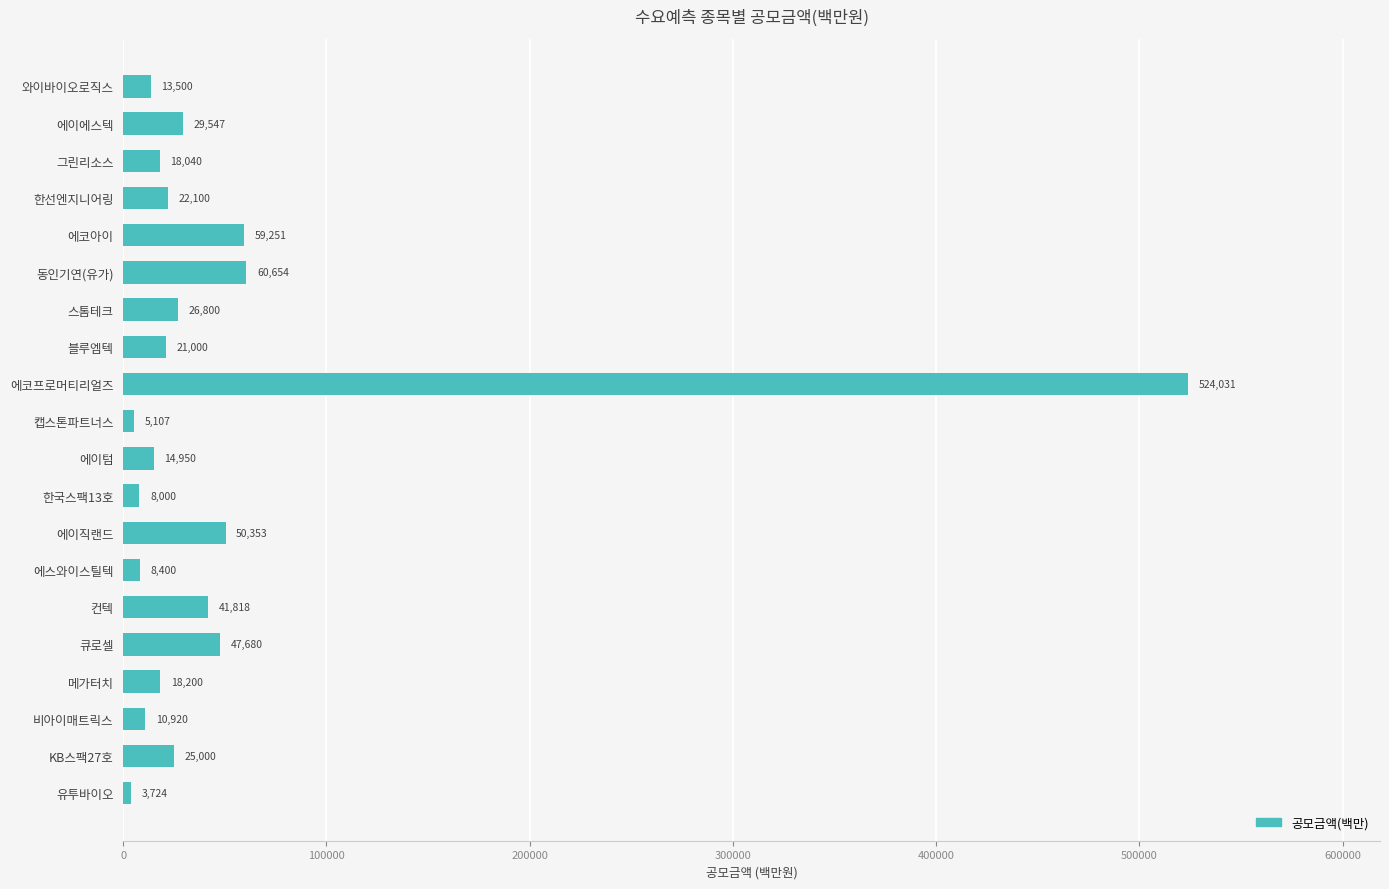

Reading top to bottom, list all the values displayed in this chart.

13500	29547	18040	22100	59251	60654	26800	21000	524031	5107	14950	8000	50353	8400	41818	47680	18200	10920	25000	3724